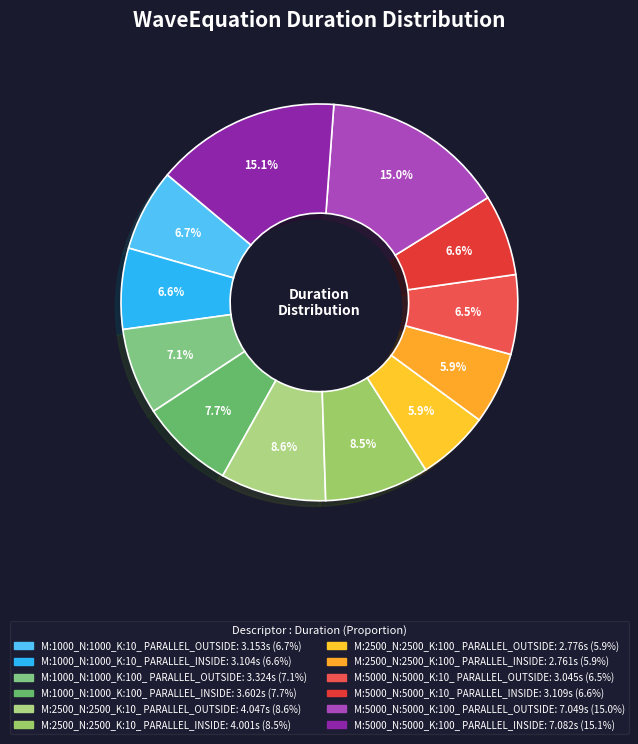

Is there a majority slice in this chart?

No